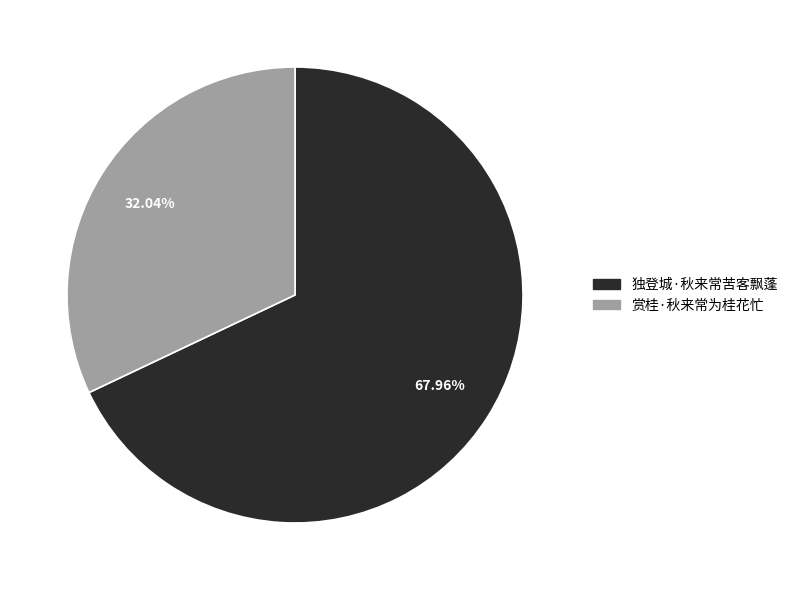

How many slices are in this pie chart?

2